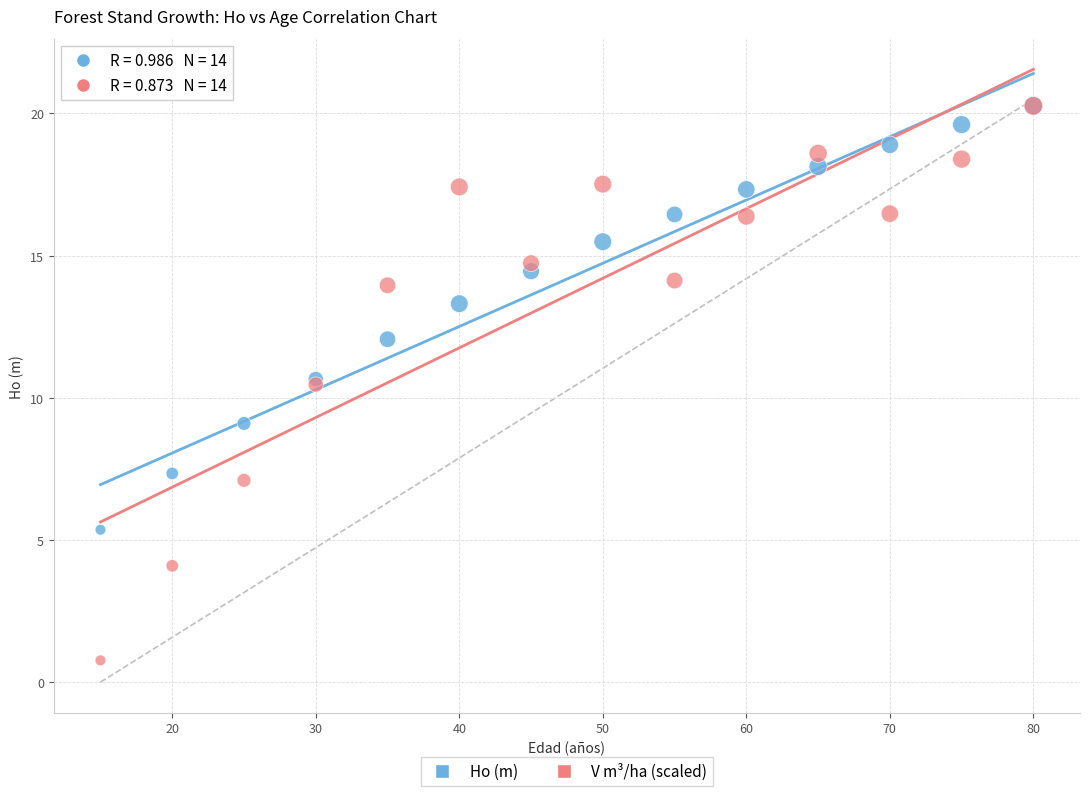

What are all the series names shown in the legend?

Ho (m), V m³/ha (scaled)